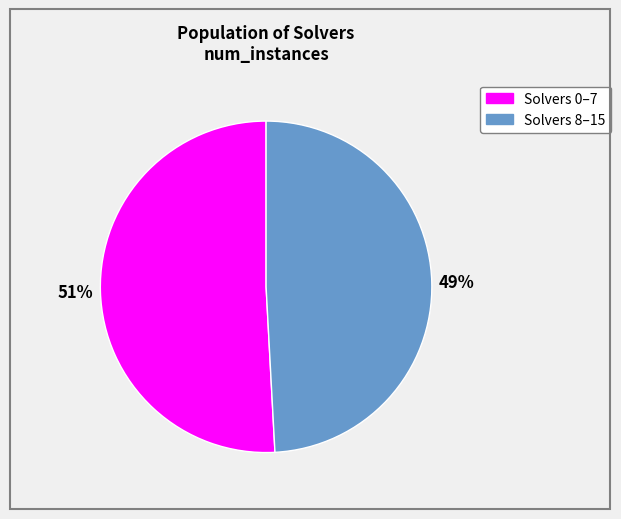

Is there any slice that represents more than half of the pie?

Yes